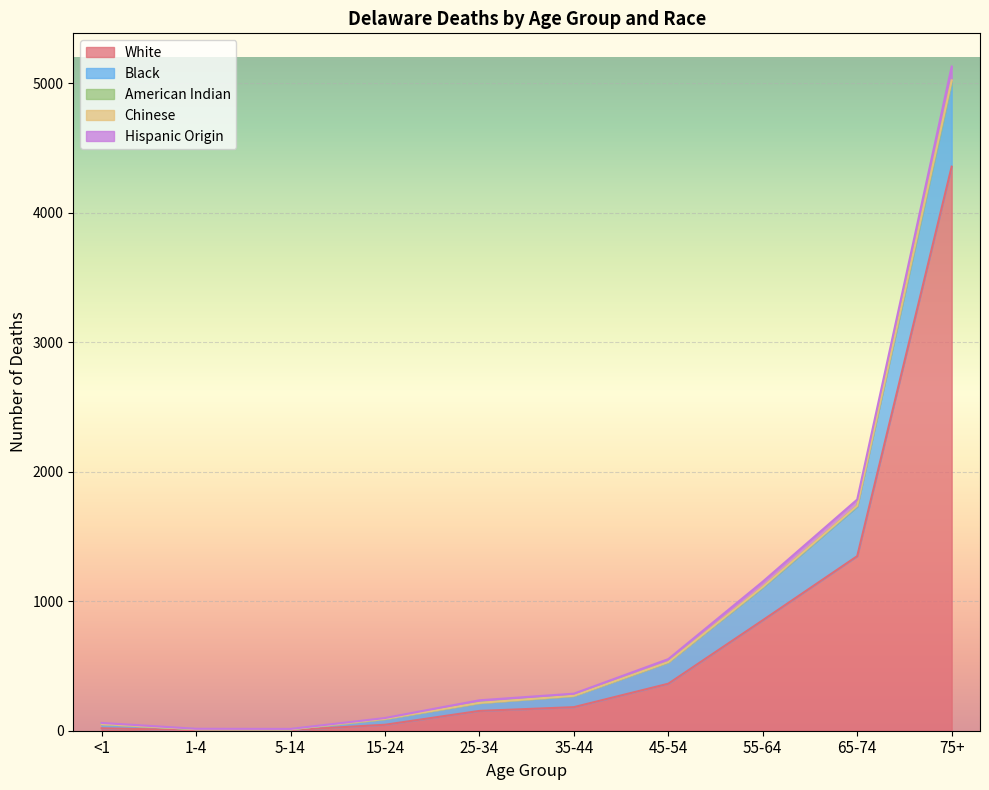

What is the greatest value displayed?

5128